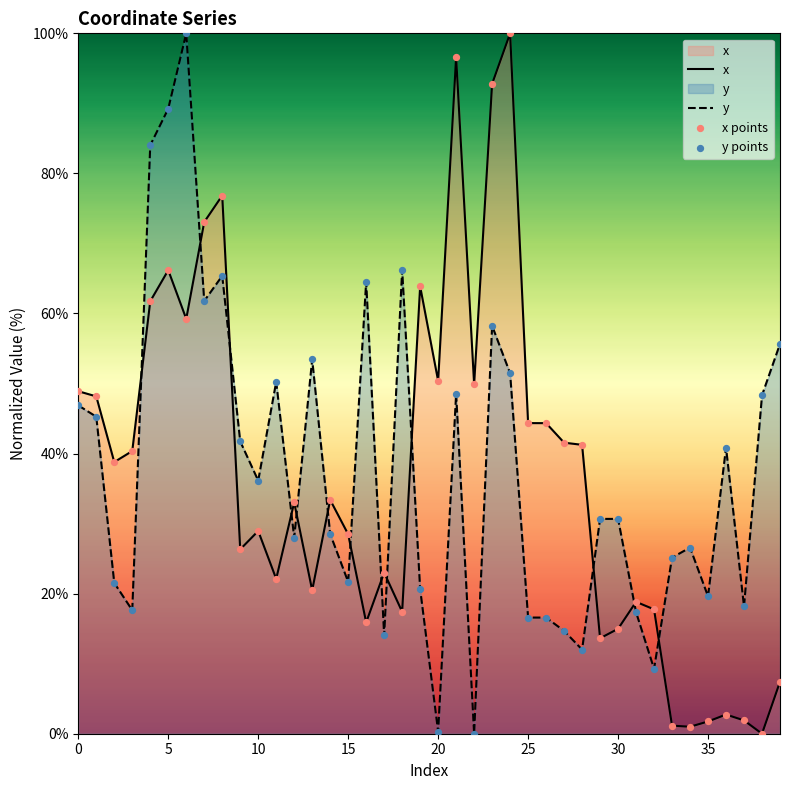

Is the value of x points at 23 greater than the value of y at 13?

Yes